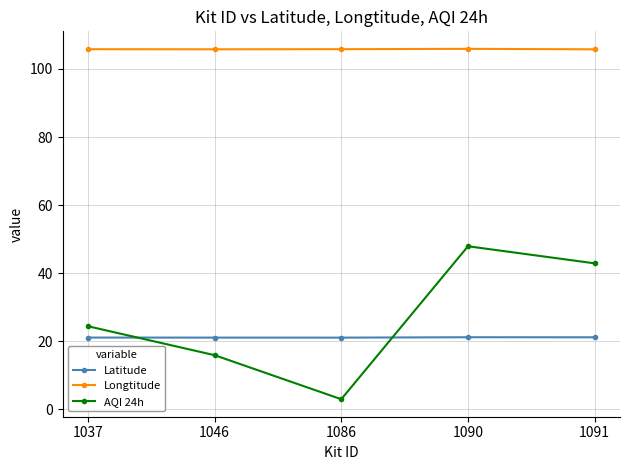

Which series has the largest range (max minus min)?

AQI 24h